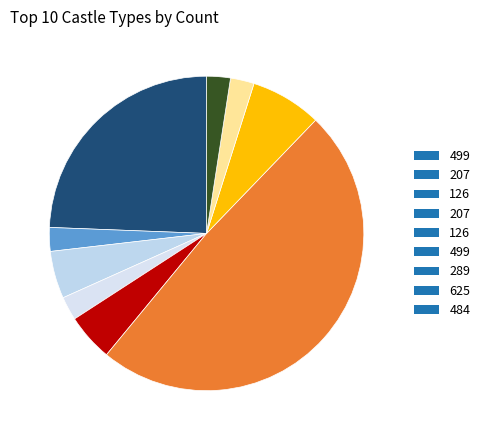

To the nearest percent, what is the difference between the largest and smallest slice percentages?

46%